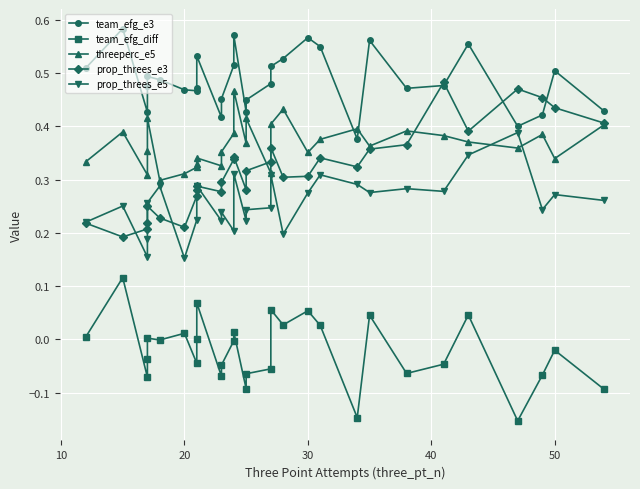

At how many categories does at least one series exceed 0?

30